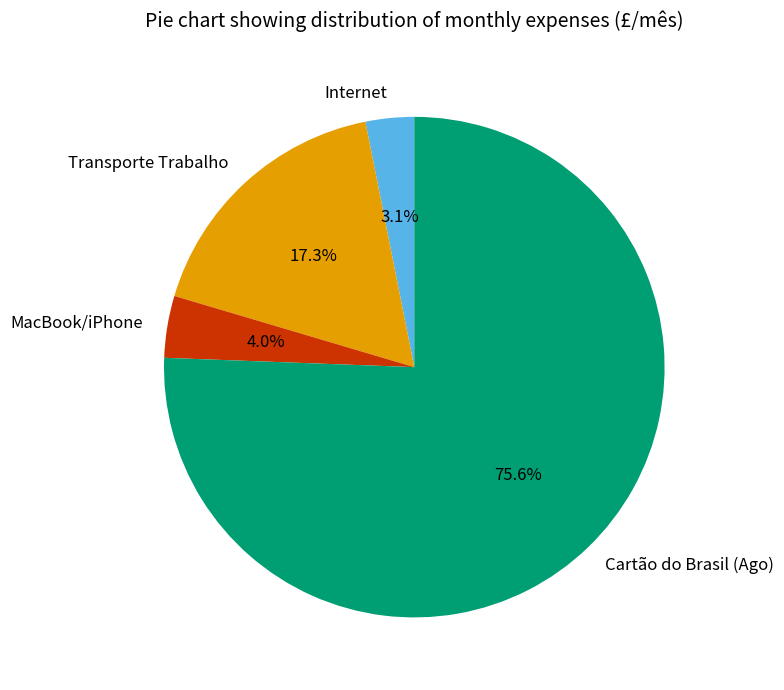

To the nearest percent, what is the difference between the largest and smallest slice percentages?

72%